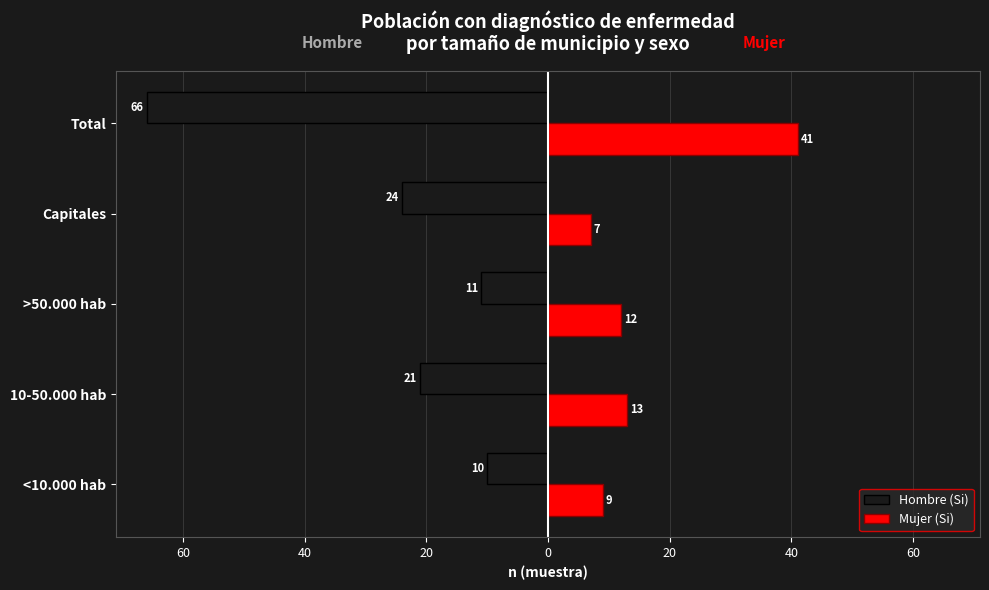

What are all the series names shown in the legend?

Hombre (Si), Mujer (Si)